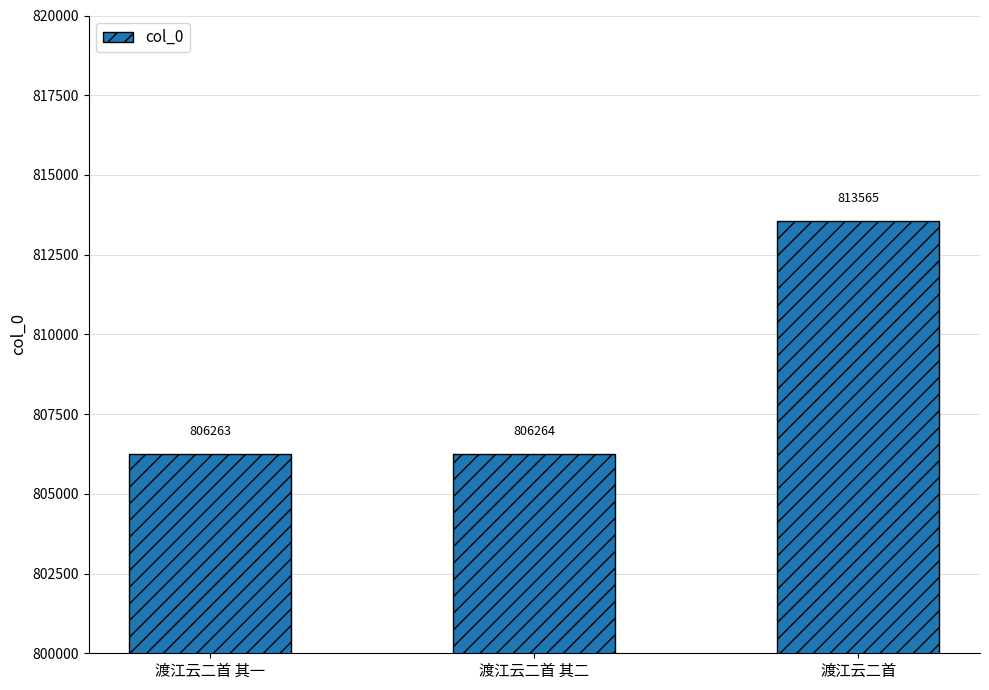

True or false: the data shows 813565 at 渡江云二首.

True